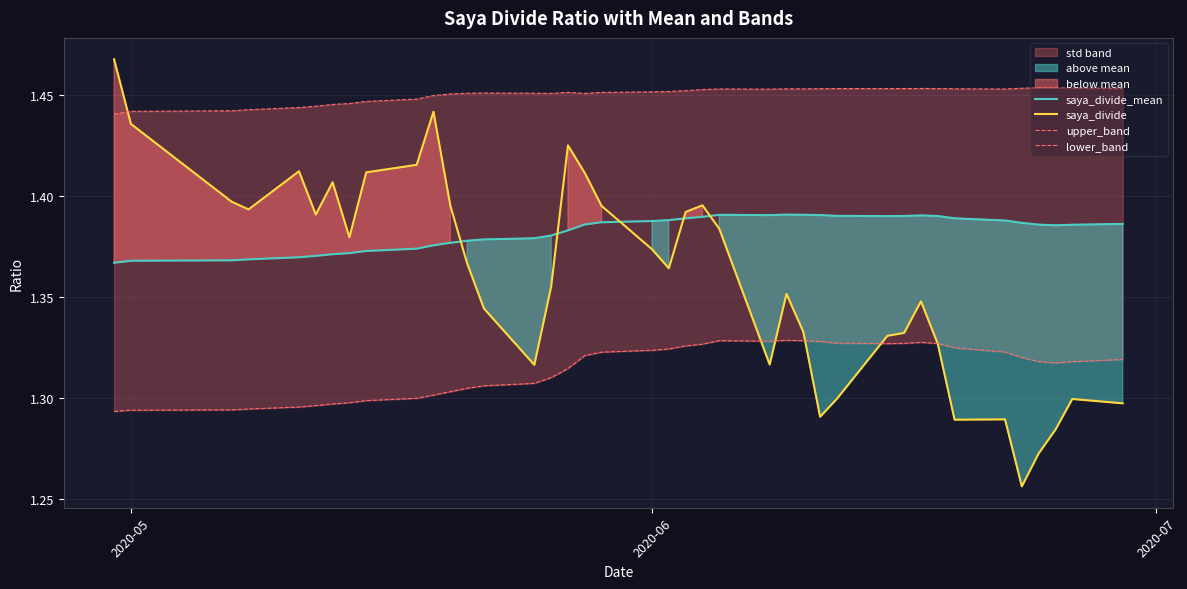

Count the number of categories in the chart.

40